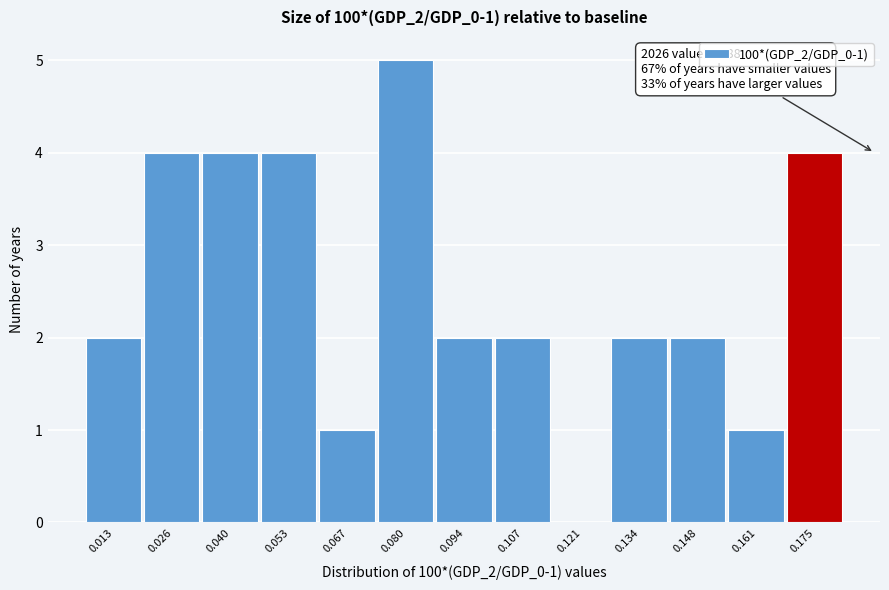

Reading right to left, transcribe all the data shown in this chart.

0.175=4	0.161=1	0.148=2	0.134=2	0.121=0	0.107=2	0.094=2	0.080=5	0.067=1	0.053=4	0.040=4	0.026=4	0.013=2